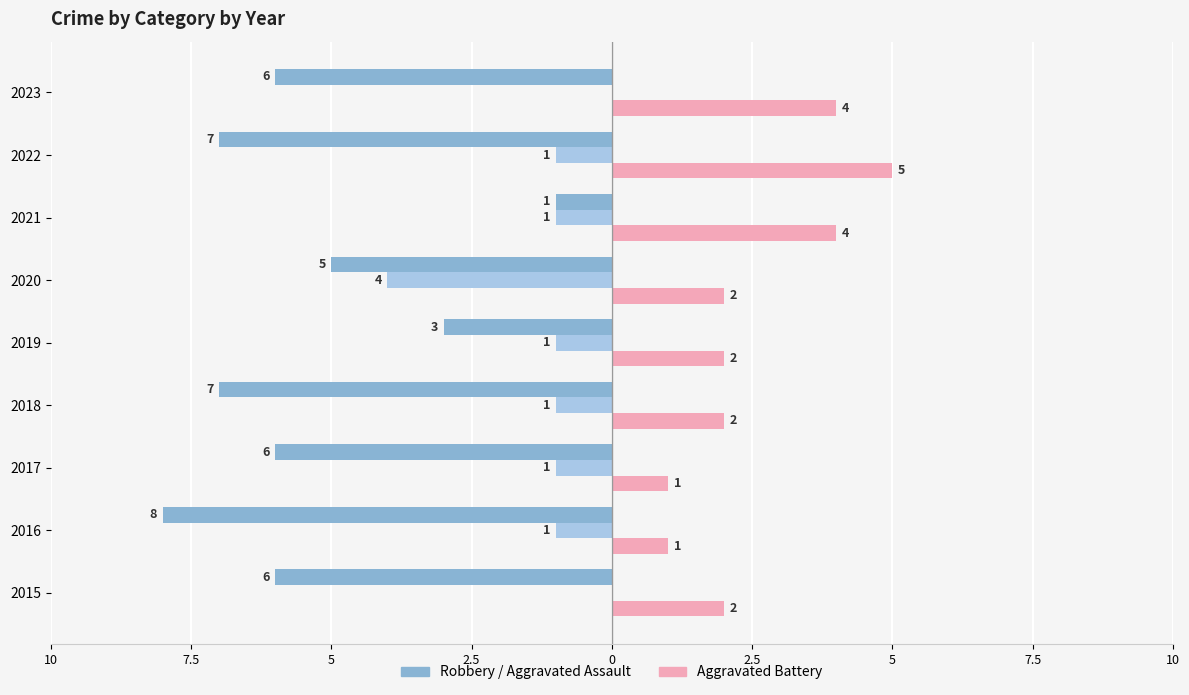

What is the label of the 7th bar from the right?

5